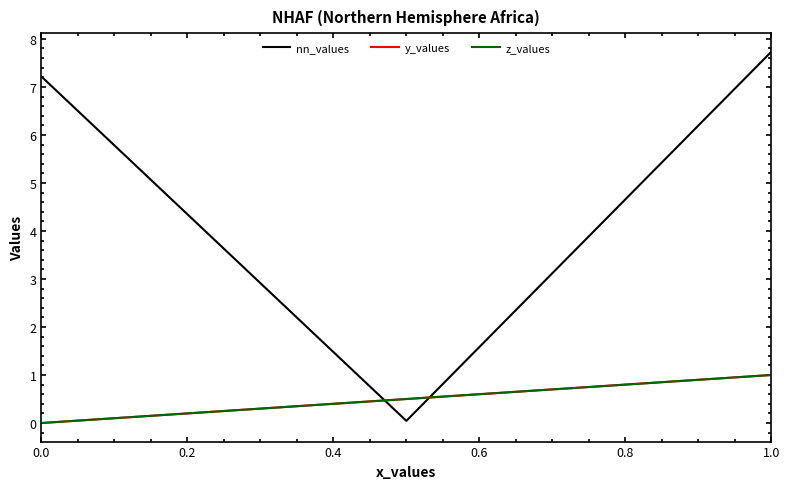

List the series in order of their peak value, highest first.

nn_values, y_values, z_values